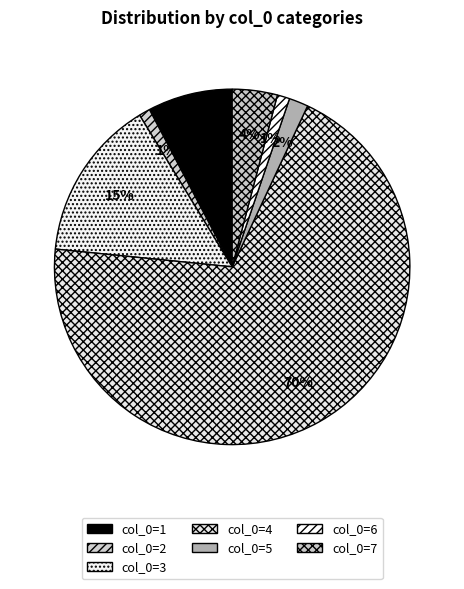

How many slices are in this pie chart?

7